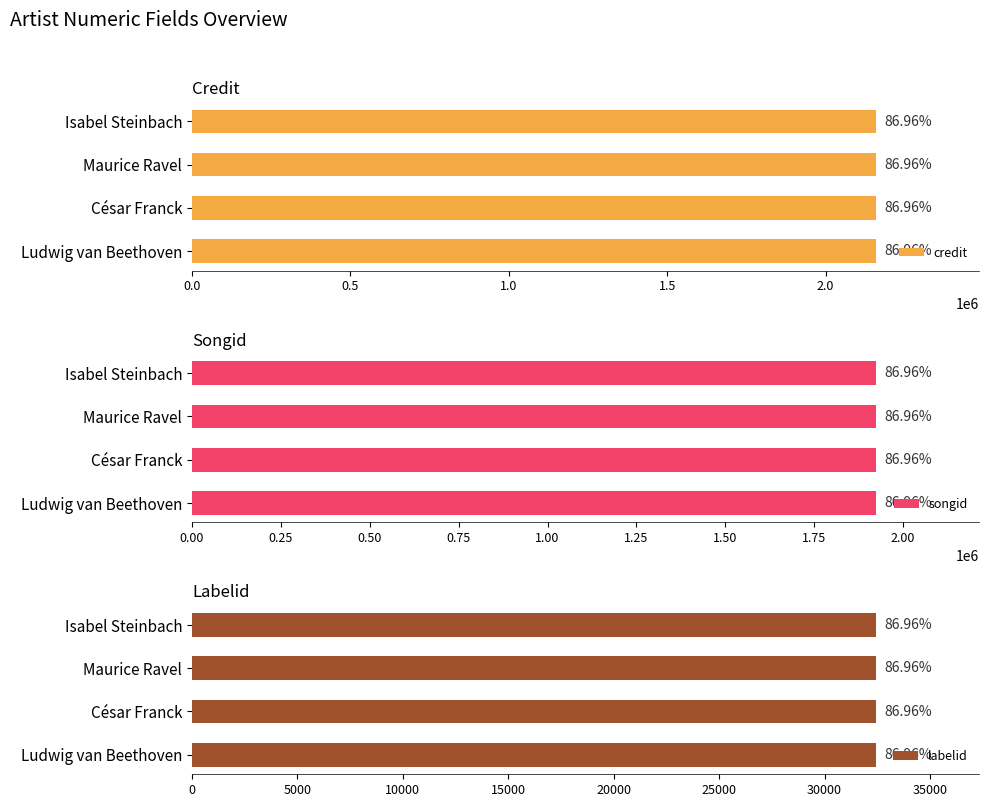

List the labels in order of labelid value, largest first.

Ludwig van Beethoven, César Franck, Maurice Ravel, Isabel Steinbach